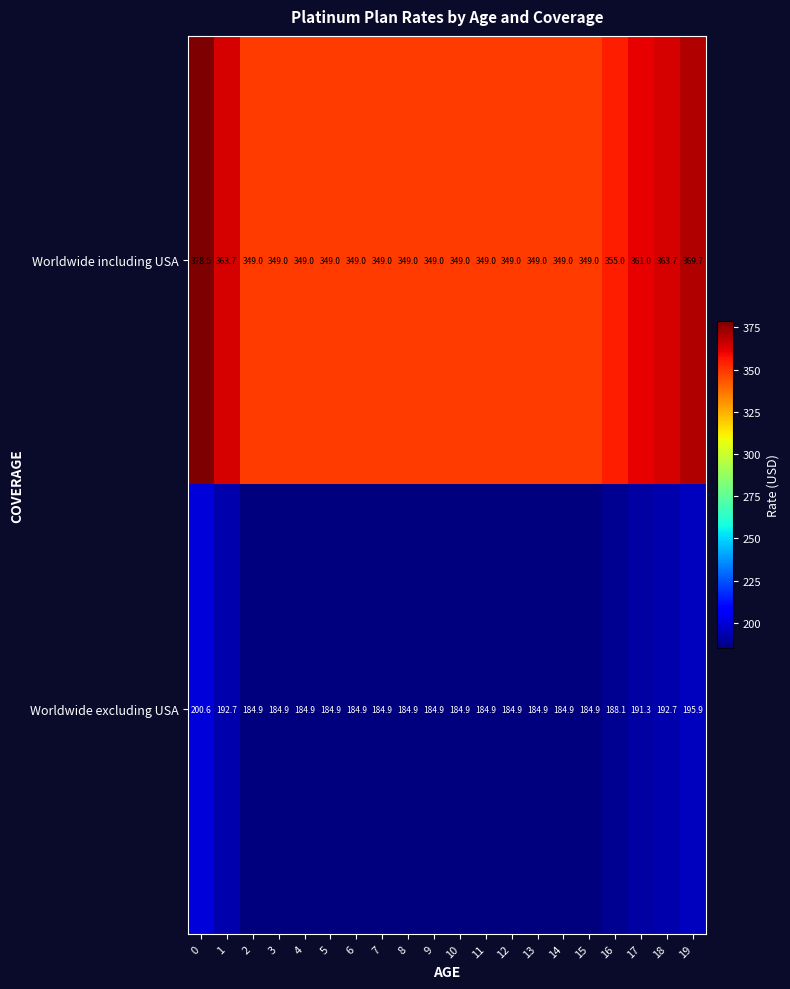

True or false: Worldwide including USA has a value of 349.0 at 5.

True